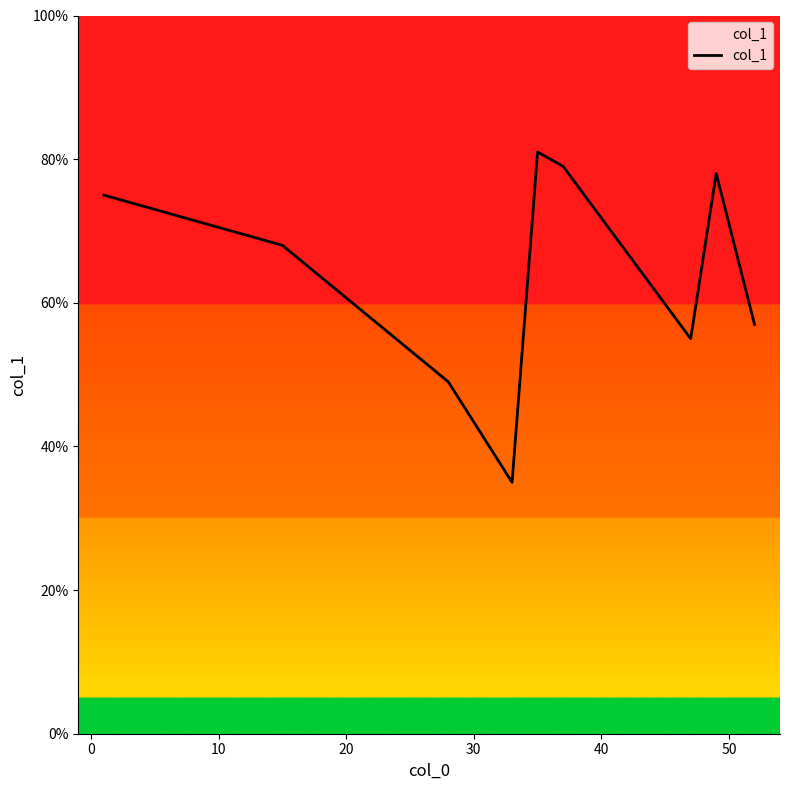

What is the maximum value shown in the chart?

81